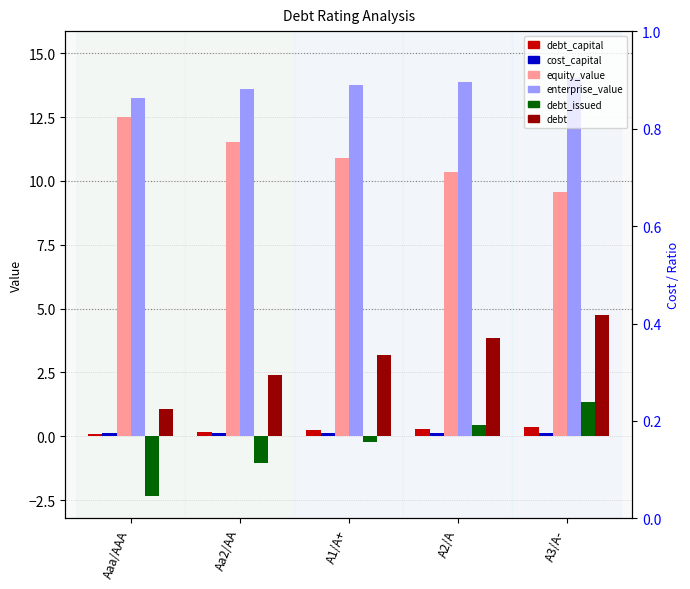

Which series has the widest spread of values?

debt